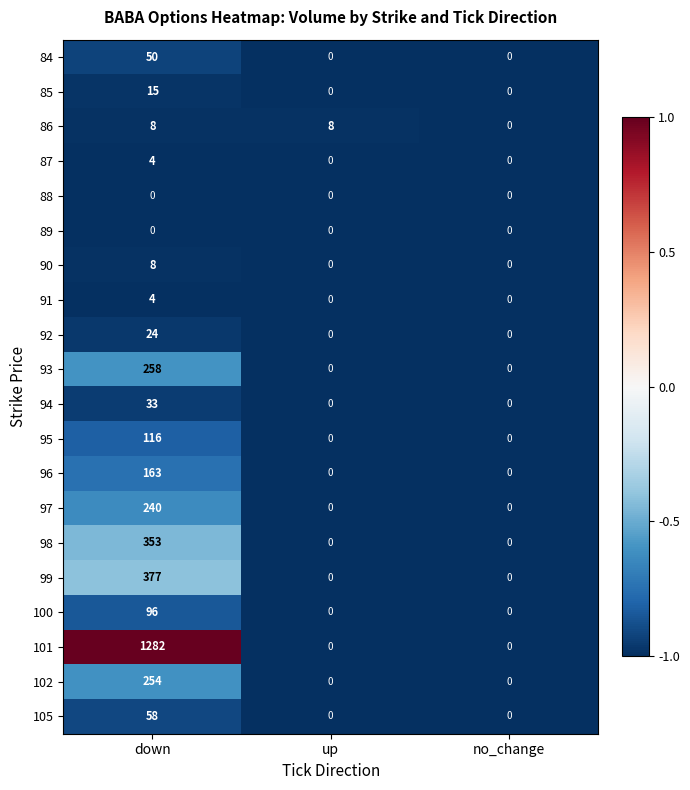

At which category does the chart reach its peak across all series?

down